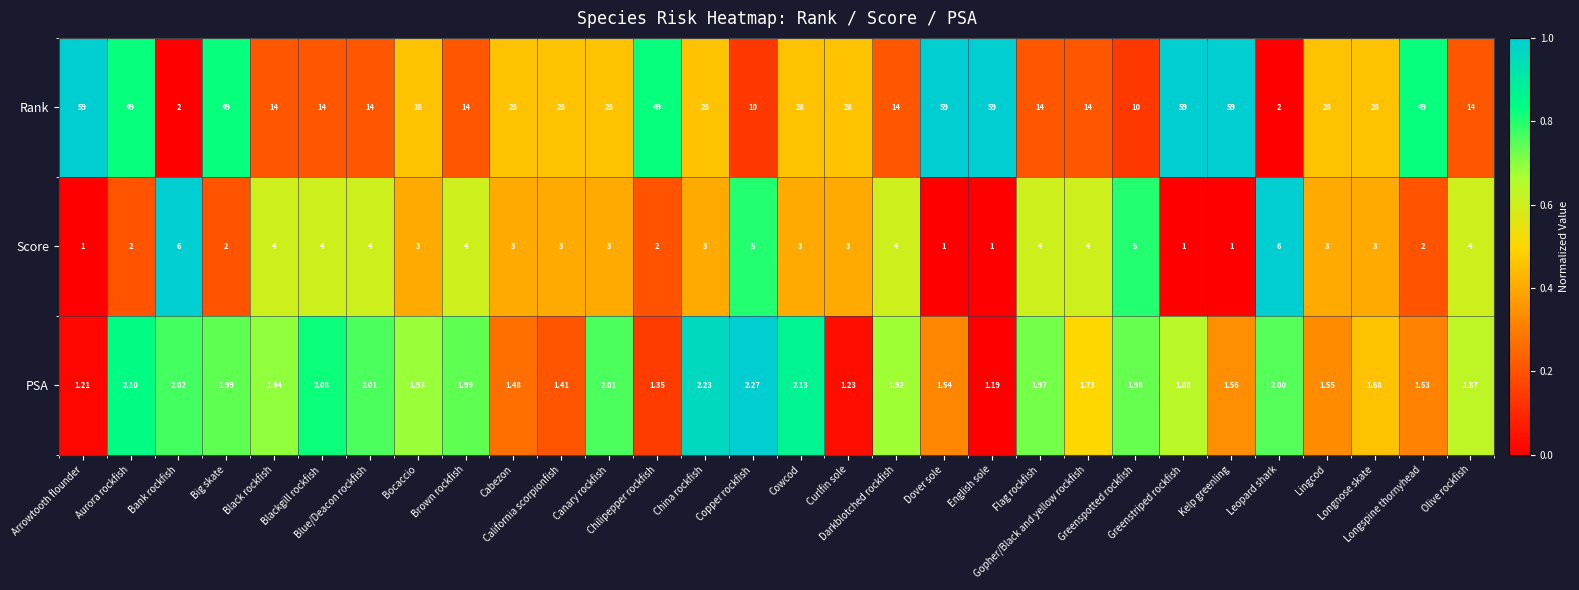

Rank the series by their maximum value, from highest to lowest.

Rank, Score, PSA